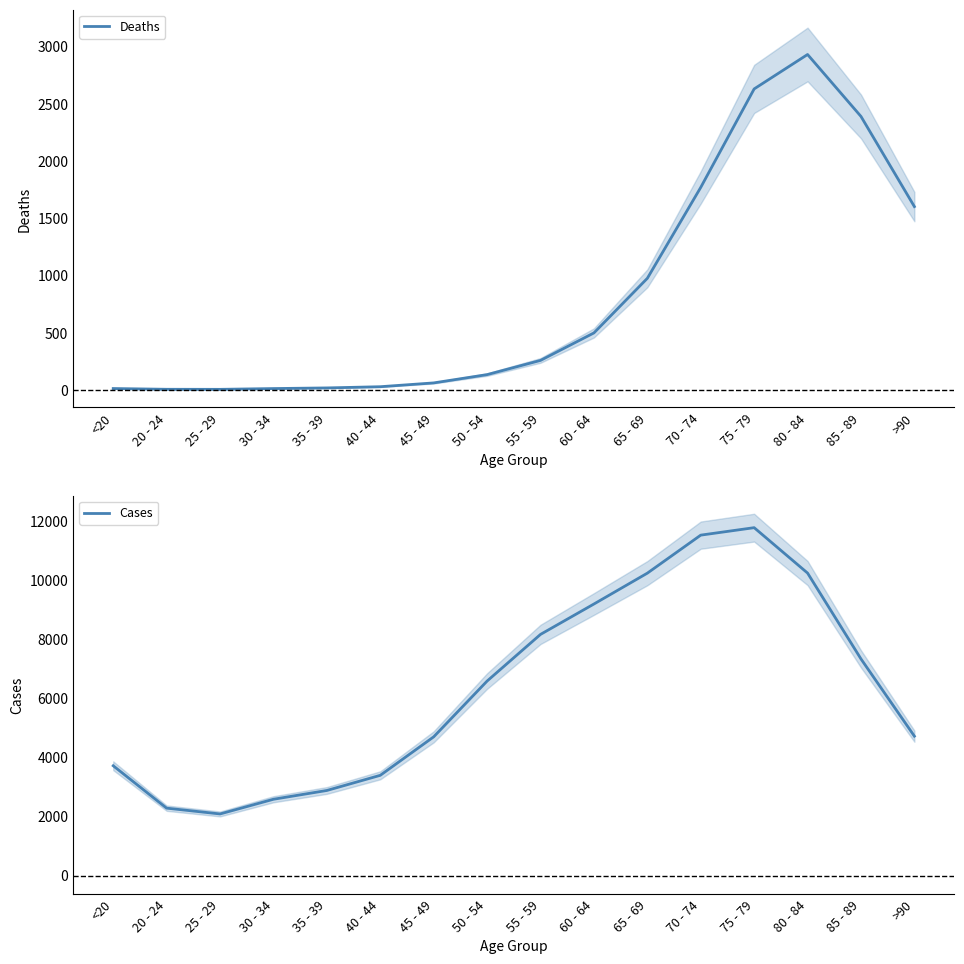

What is the smallest value displayed?

7.1